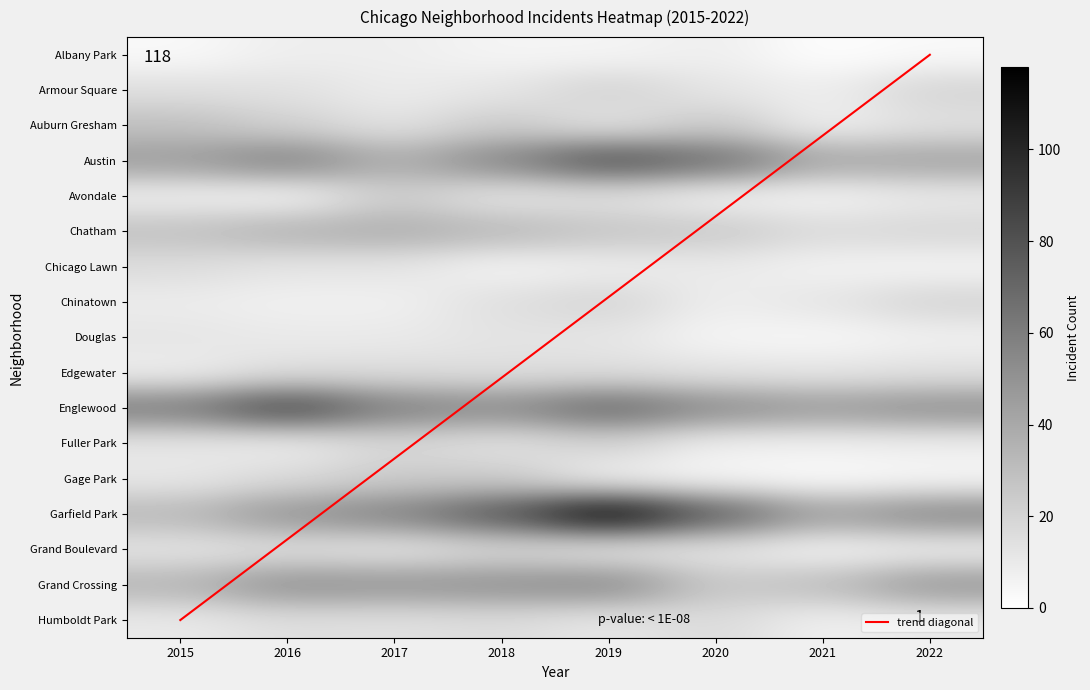

At how many categories does at least one series exceed 87?

1